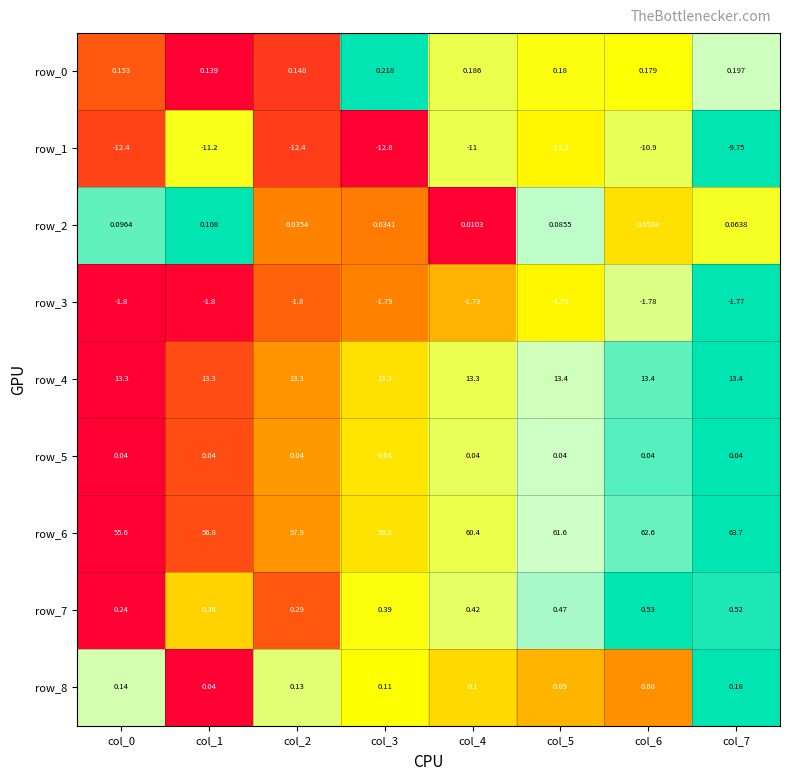

Is the value of row_5 at col_2 greater than the value of row_1 at col_1?

Yes